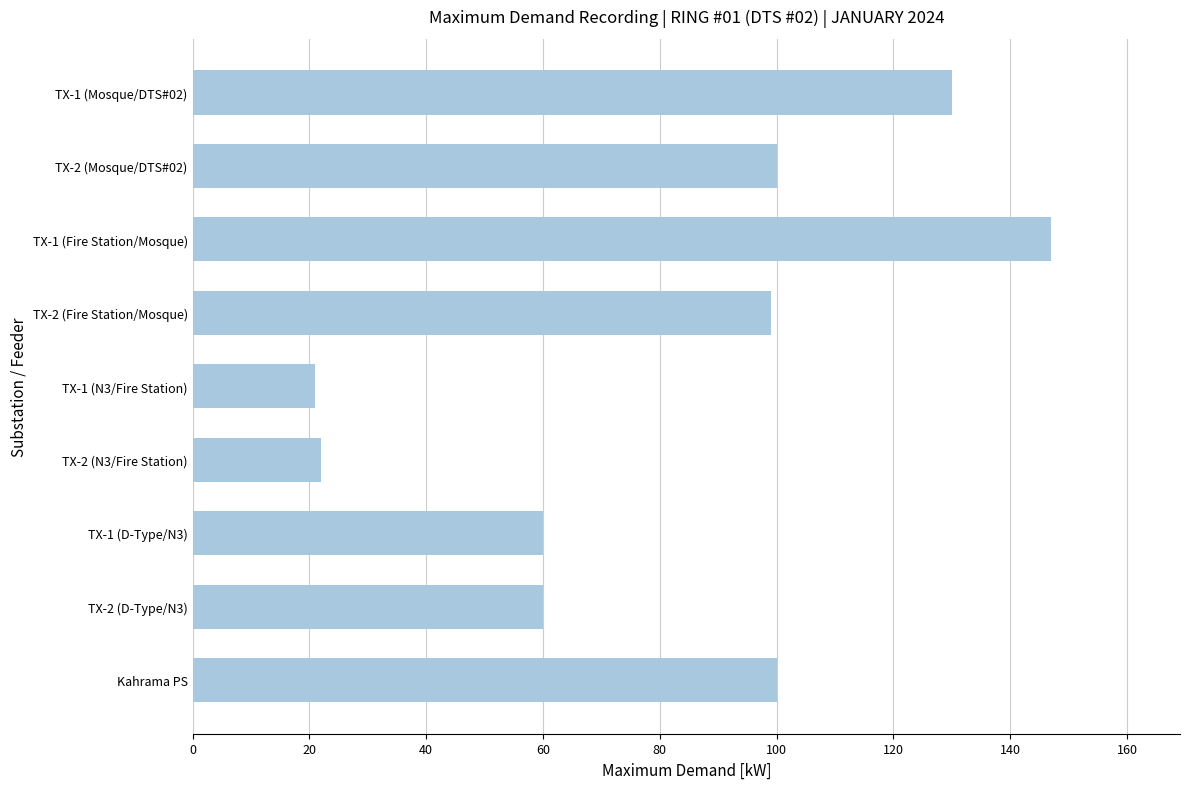

What is the maximum value shown in the chart?

147